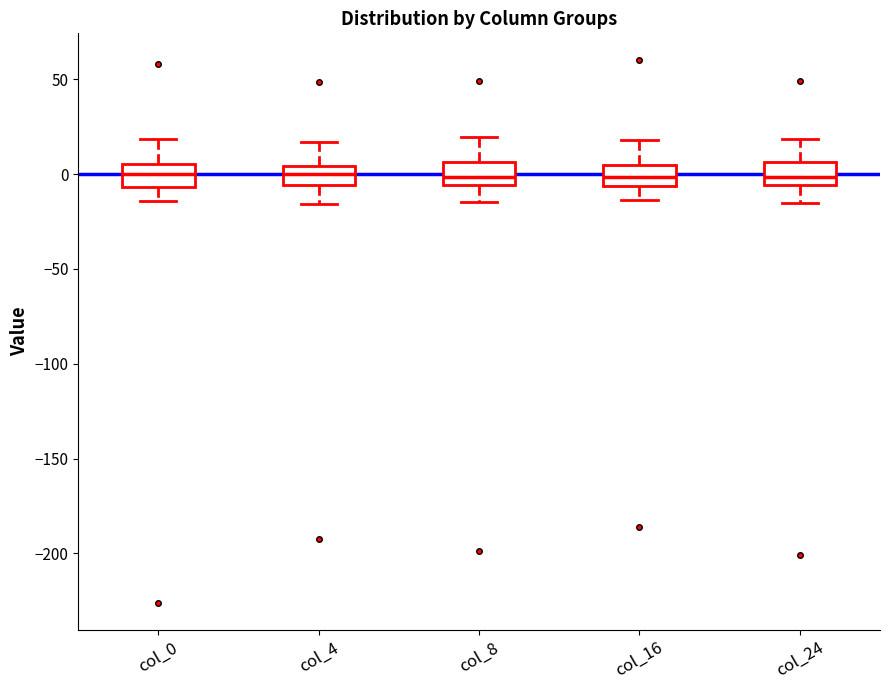

Reading left to right, read every box against the y-axis: the position of its median line, the range the box covers, and the ends of its whiskers. The values are not printed on the chart, so give them approximately, as read against the axis.

col_0: median 0, box -5 to 5, whiskers -15 to 20
col_4: median 0, box -5 to 5, whiskers -15 to 15
col_8: median 0, box -5 to 5, whiskers -15 to 20
col_16: median 0, box -5 to 5, whiskers -15 to 20
col_24: median 0, box -5 to 5, whiskers -15 to 20